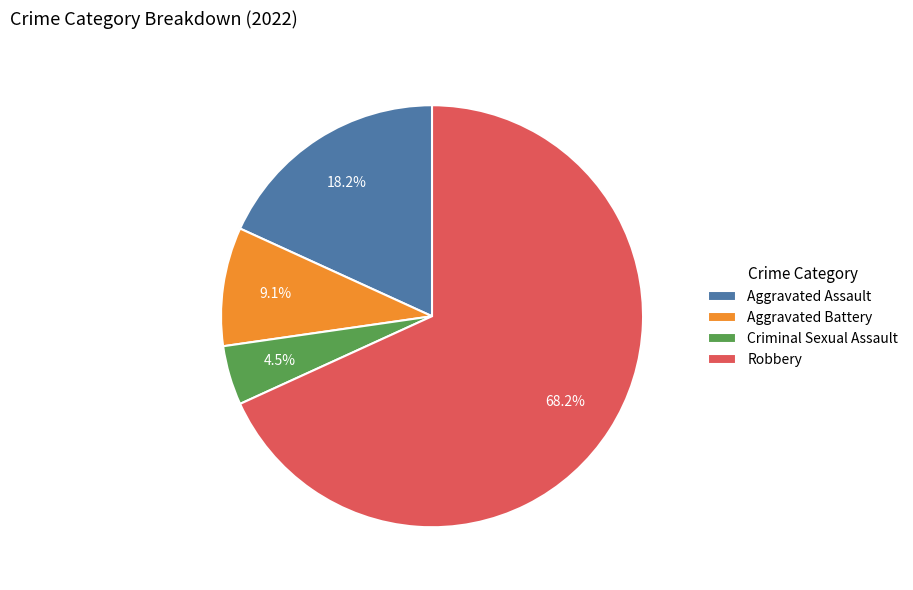

How much of the chart is everything except Aggravated Battery?

90.9%